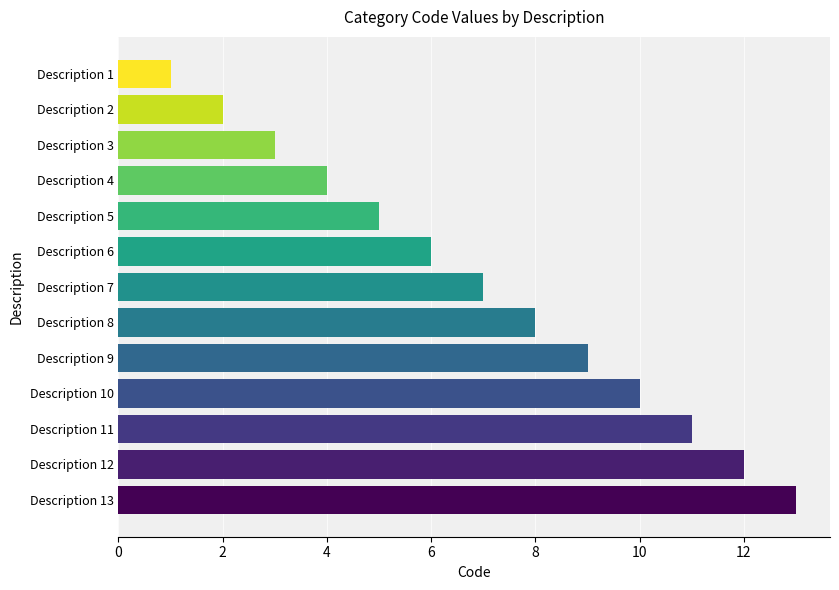

Is it true that the value at Description 11 is 18?

False